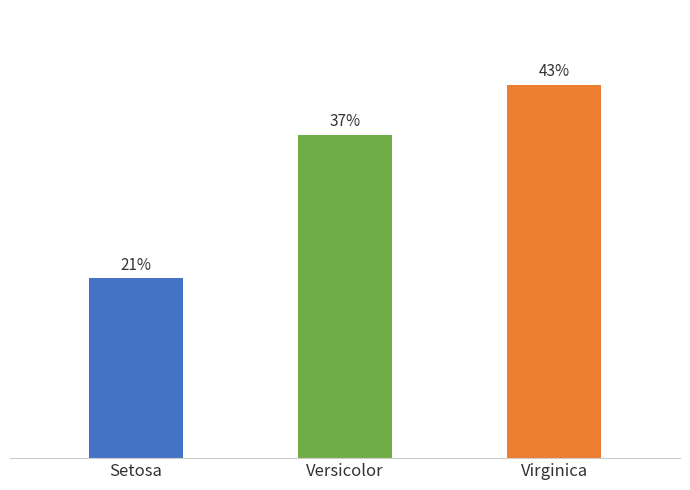

Which label corresponds to the largest value in the chart?

Virginica